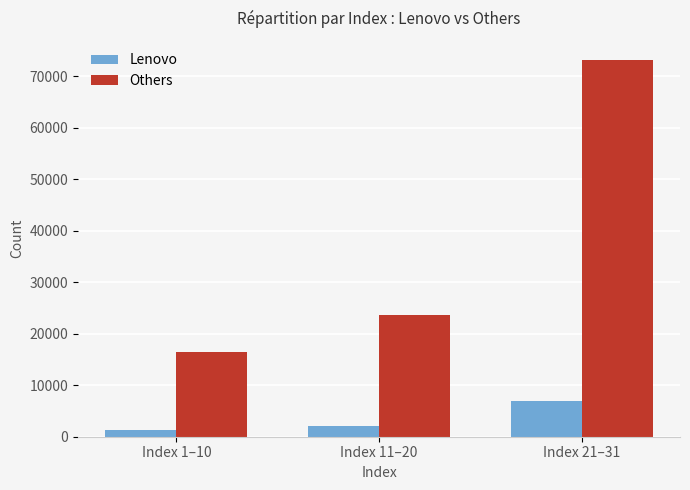

Reading right to left, what are all the values shown in this chart?

Lenovo: Index 21–31=6988	Index 11–20=1996	Index 1–10=1396
Others: Index 21–31=73243	Index 11–20=23716	Index 1–10=16371